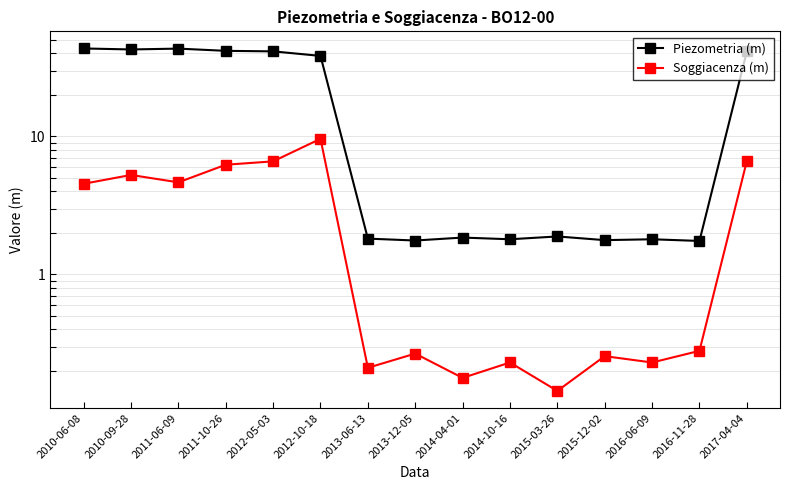

Is the value of Piezometria (m) at 2011-10-26 greater than the value of Soggiacenza (m) at 2017-04-04?

Yes